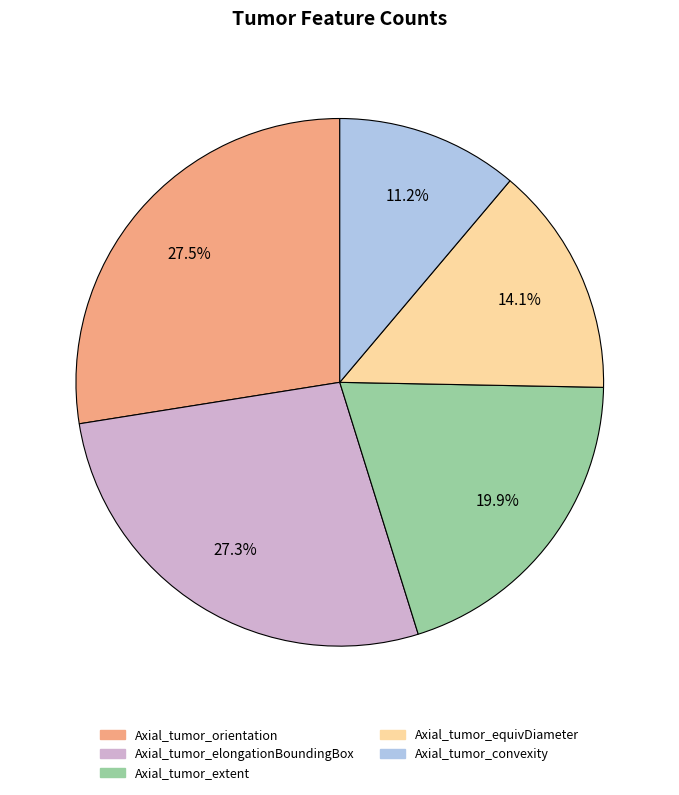

Count the number of slices in the pie.

5